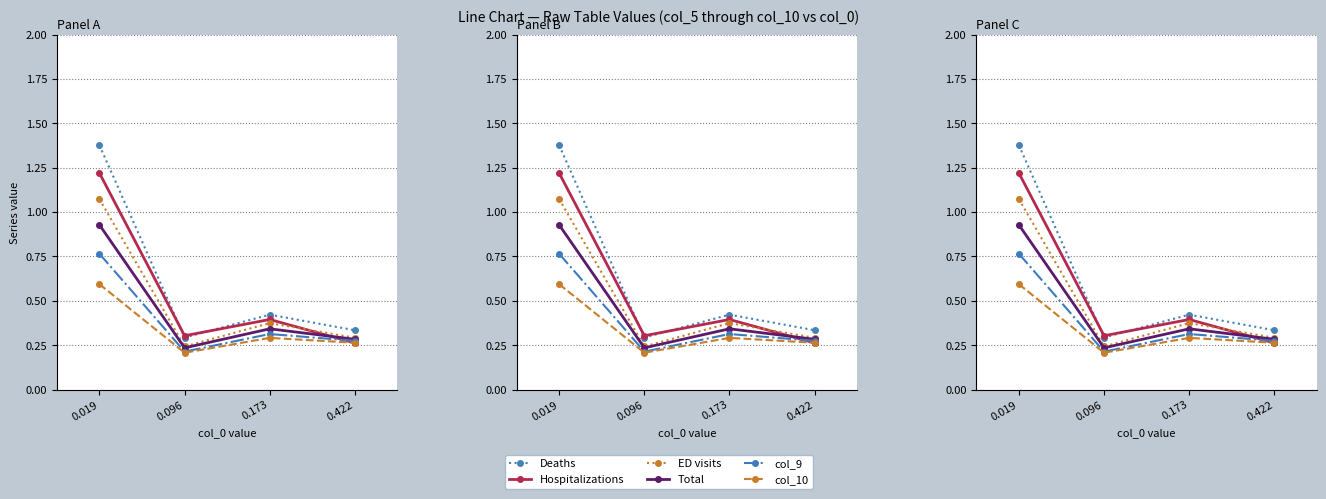

What is the spread (max minus min) of values at 0.019?

0.8